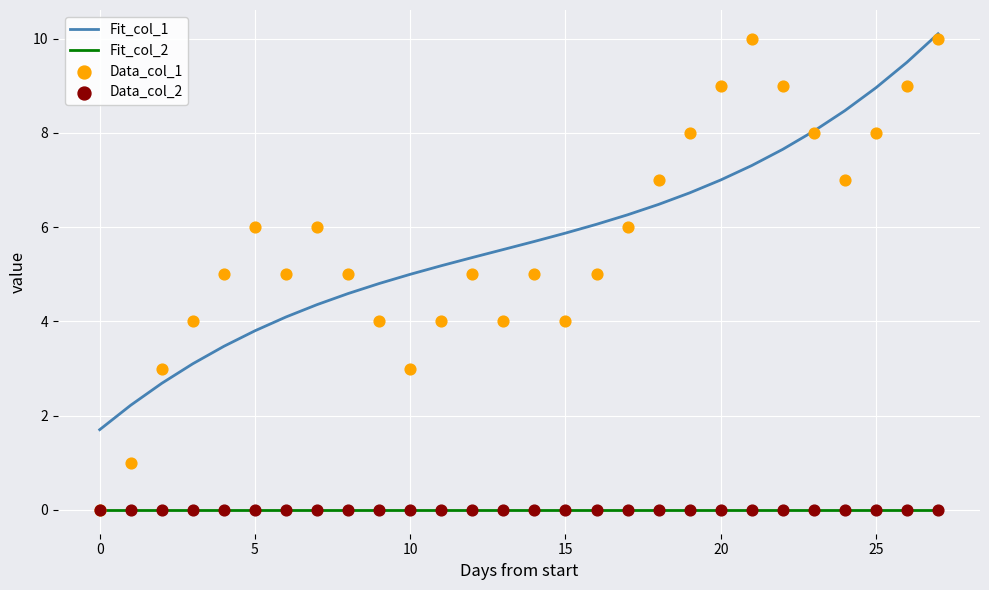

Which series contains the lowest Y value?

Fit_col_2